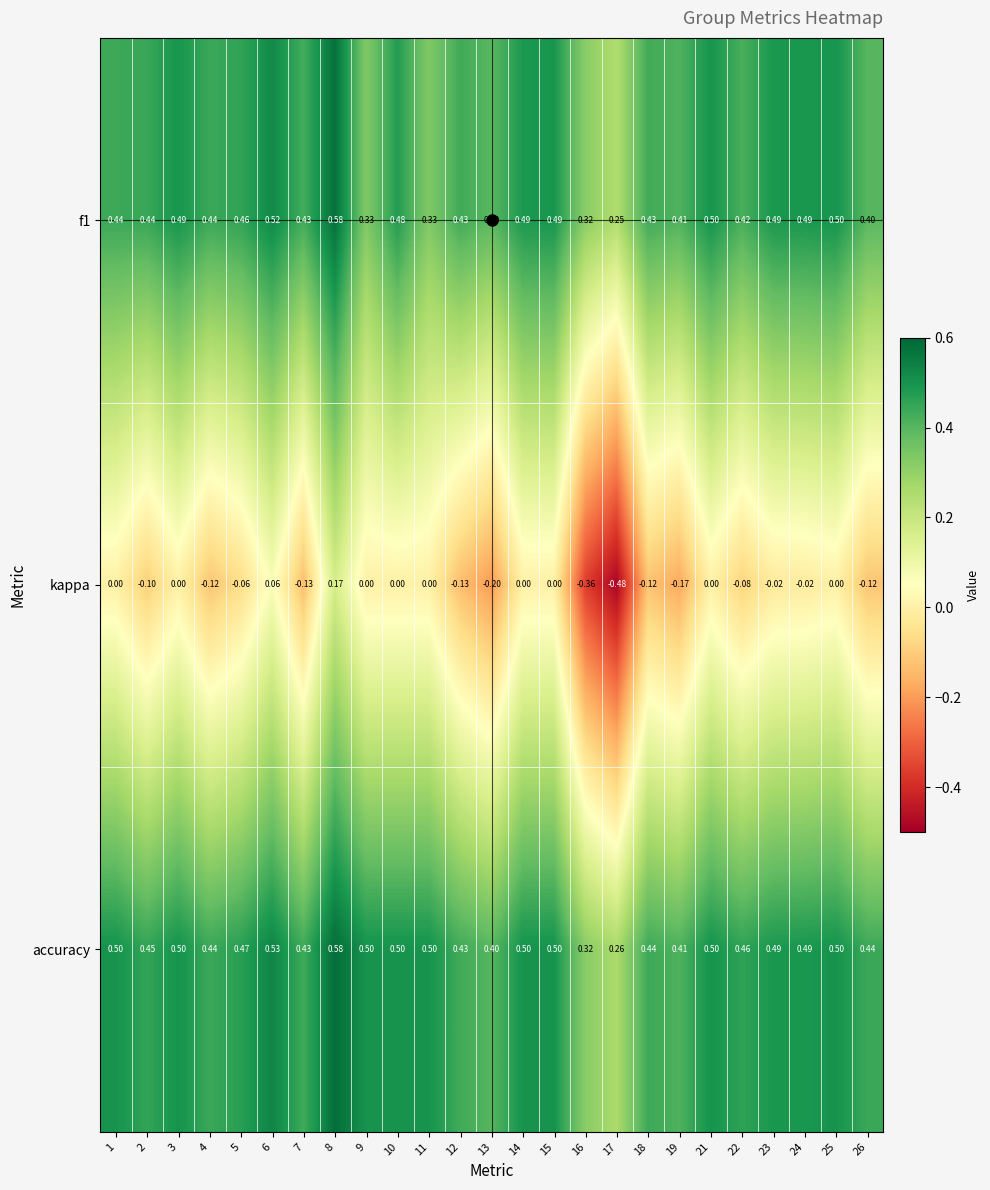

How many series are shown in this chart?

3